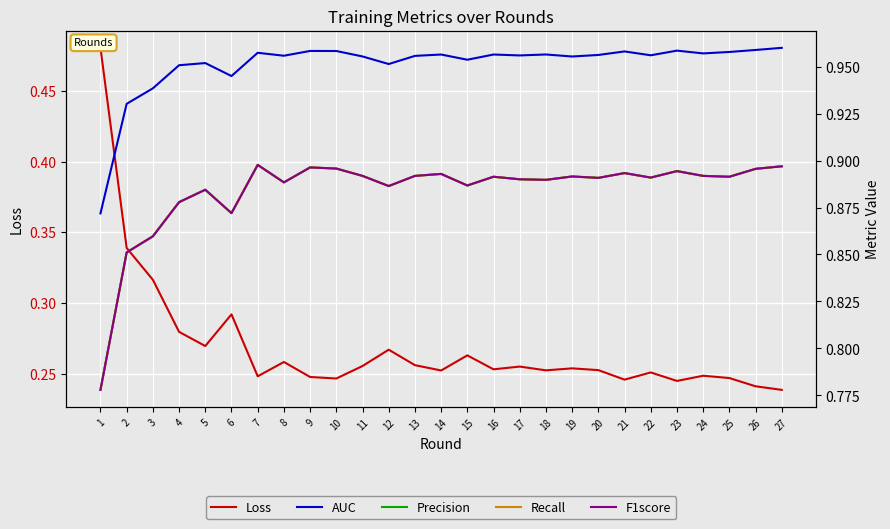

True or false: Precision and Recall intersect in this chart.

False